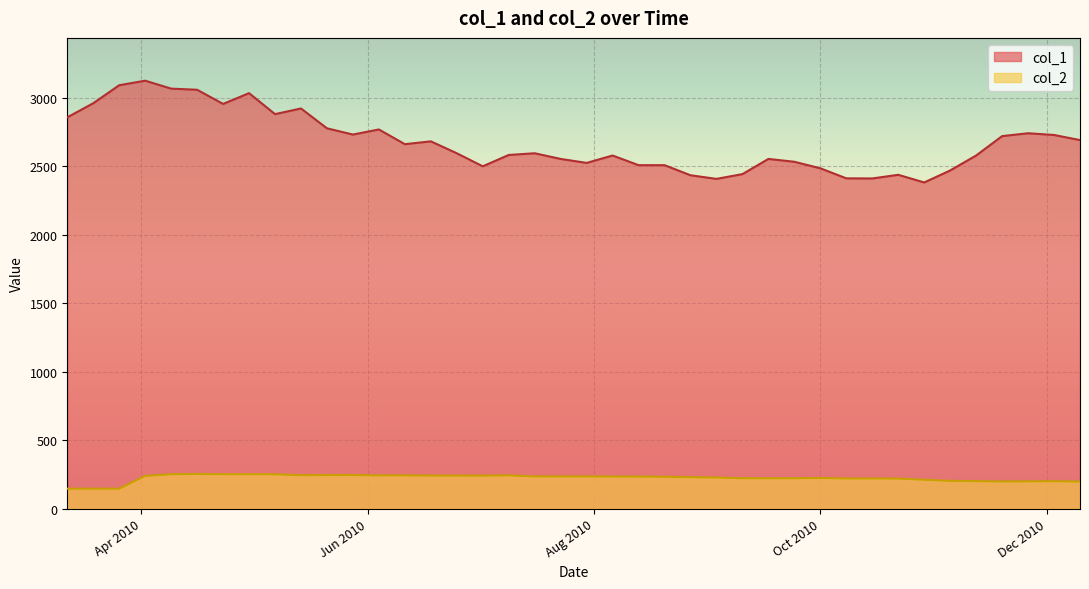

At which label does col_2 reach its minimum?

12/03/2010